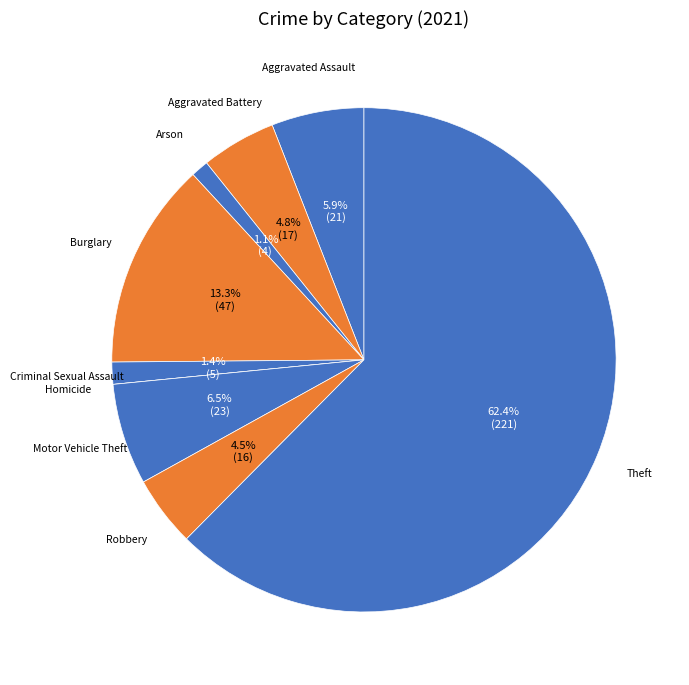

How many segments does this pie chart have?

9